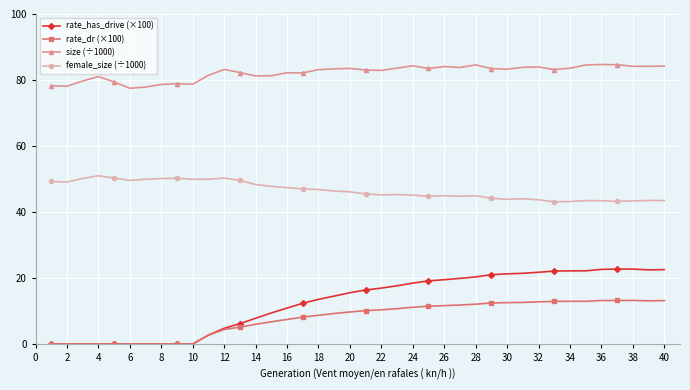

How many series are shown in this chart?

4